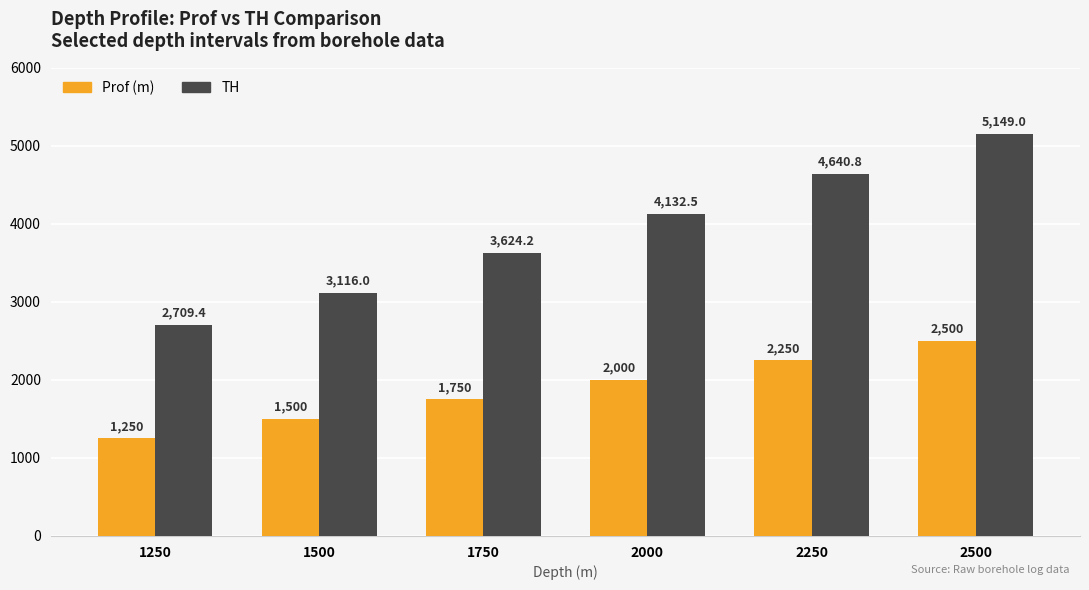

Which label corresponds to the smallest value in the chart?

1250